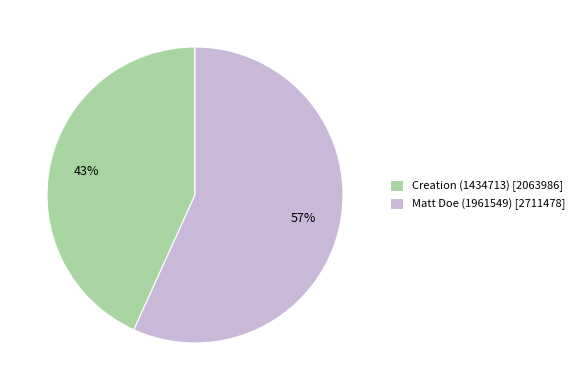

Which category has the smallest portion of the pie?

Creation (1434713)